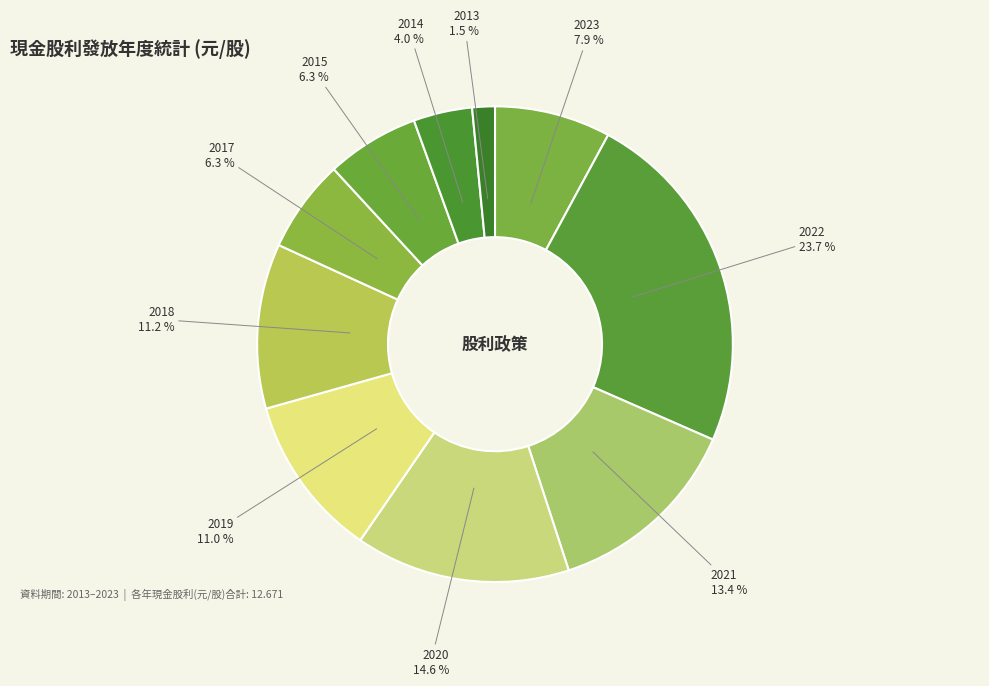

What percentage is the 2015 slice, to the nearest percent?

6%